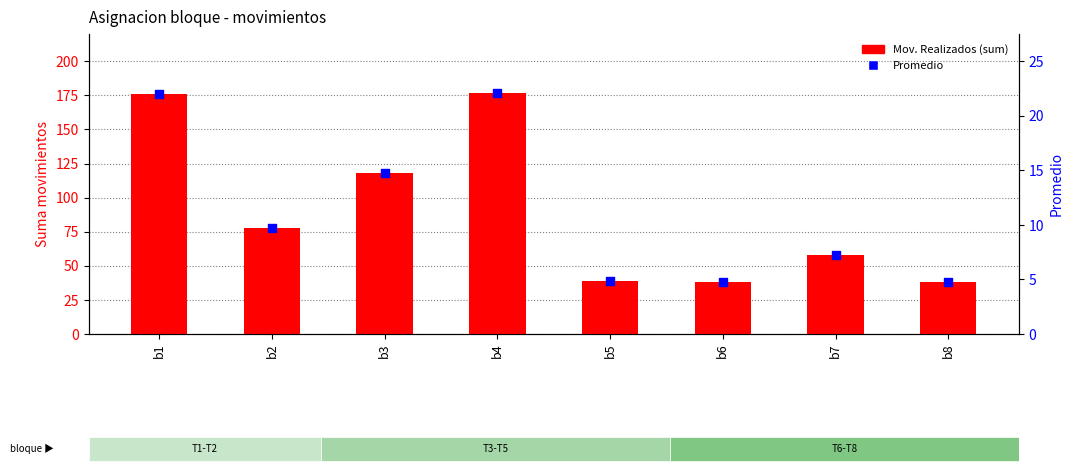

At how many categories does at least one series exceed 23?

8